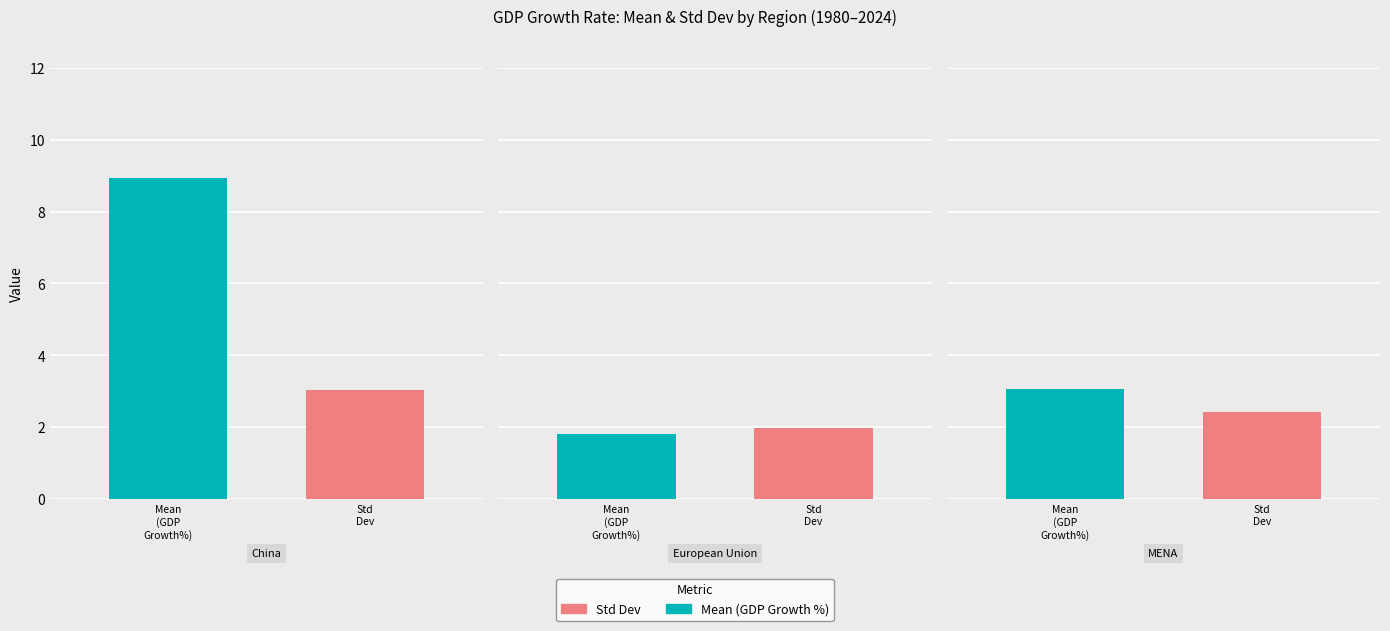

Reading right to left, list all the values displayed in this chart.

Mean: Middle East & North Africa=3.1	European Union=1.8	China=9.0
Std_Dev: Middle East & North Africa=2.4	European Union=2.0	China=3.0